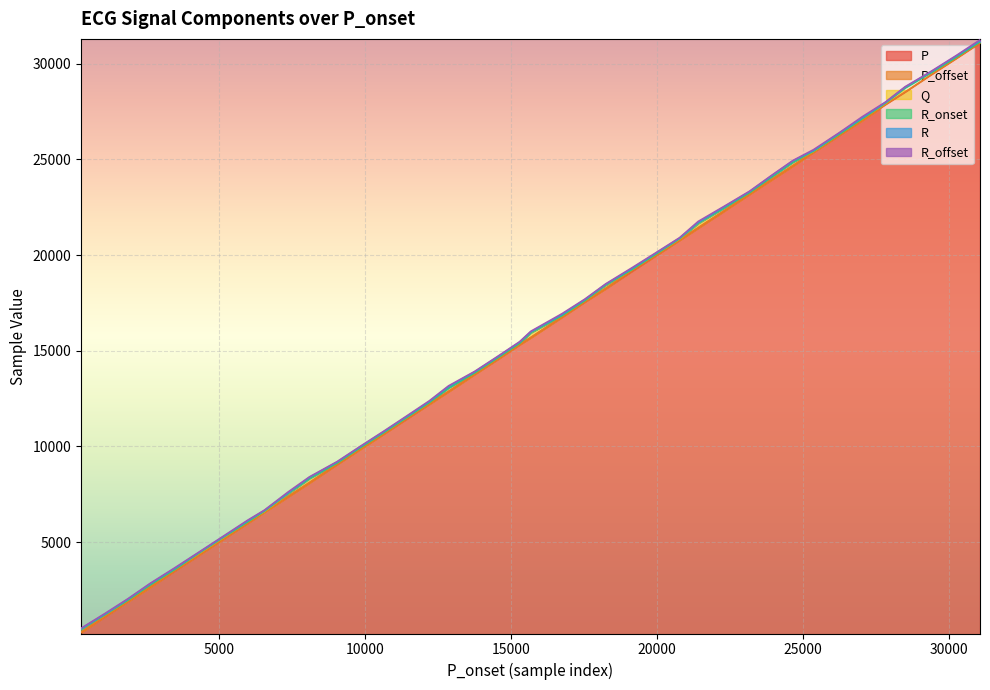

What is the average value of the R_offset series?

15840